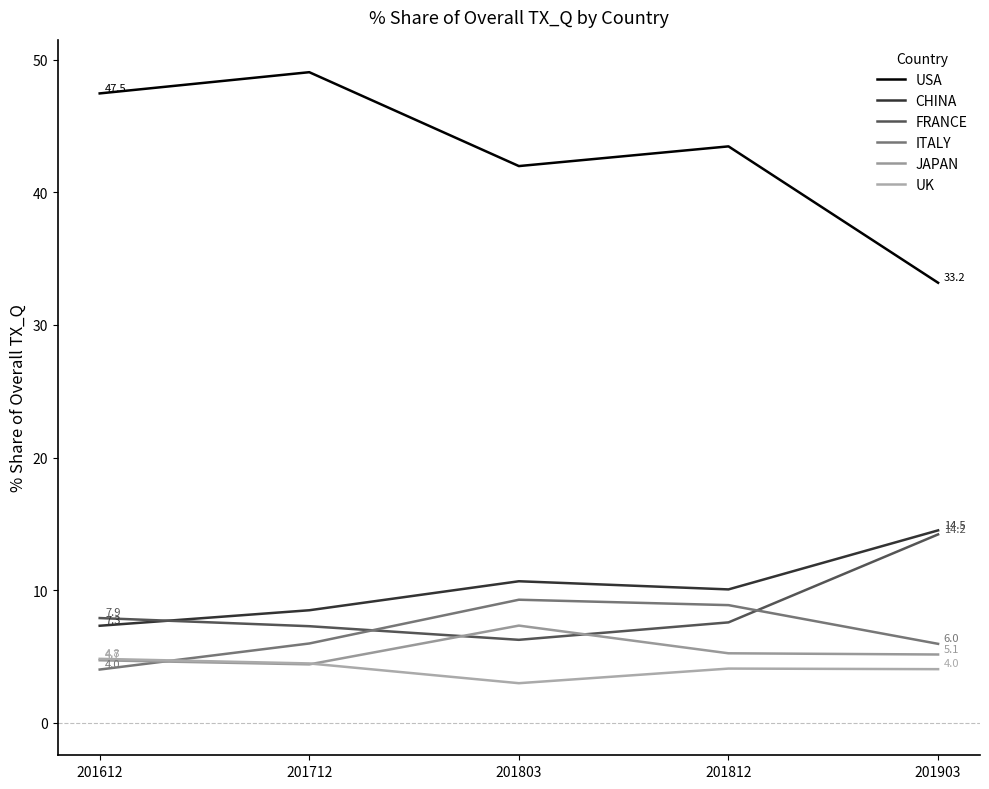

True or false: CHINA has a value of 6.6 at 201803.

False